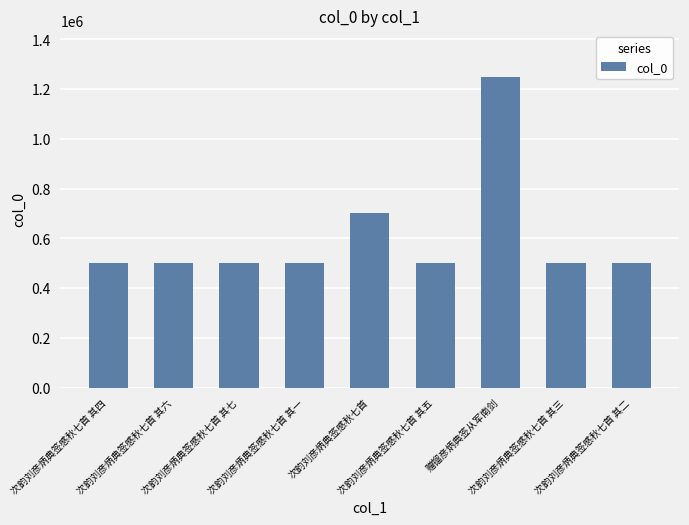

What is the sum of all values?

5450609